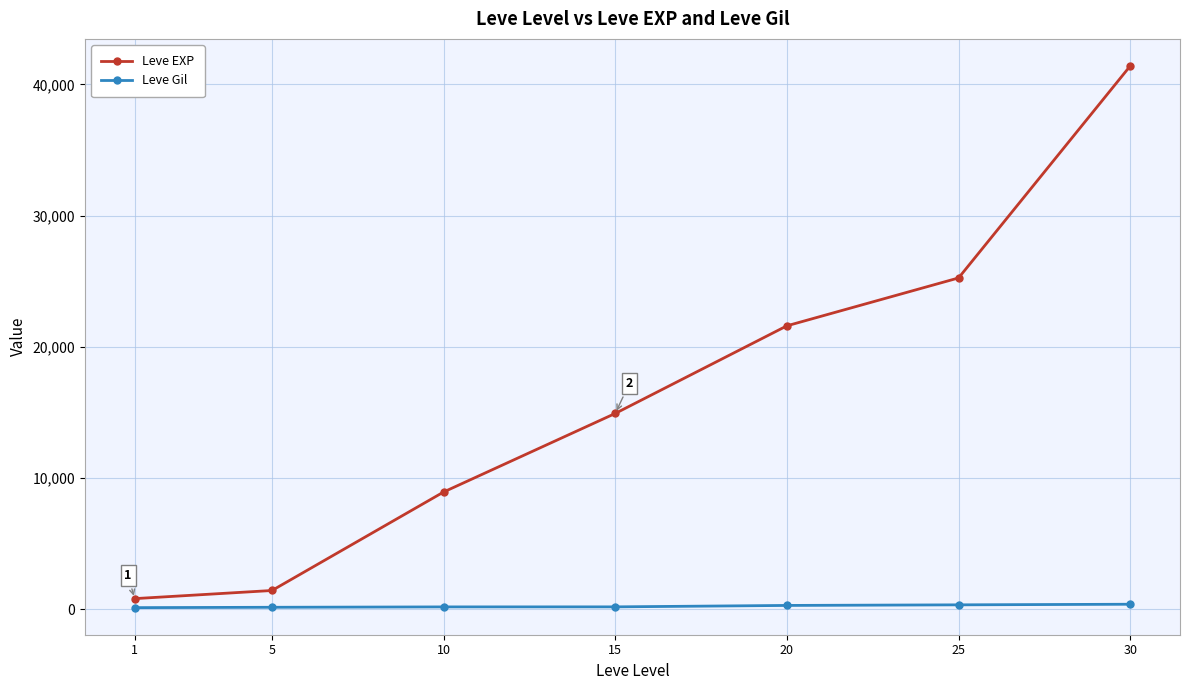

List the series in order of their peak value, highest first.

Leve EXP, Leve Gil